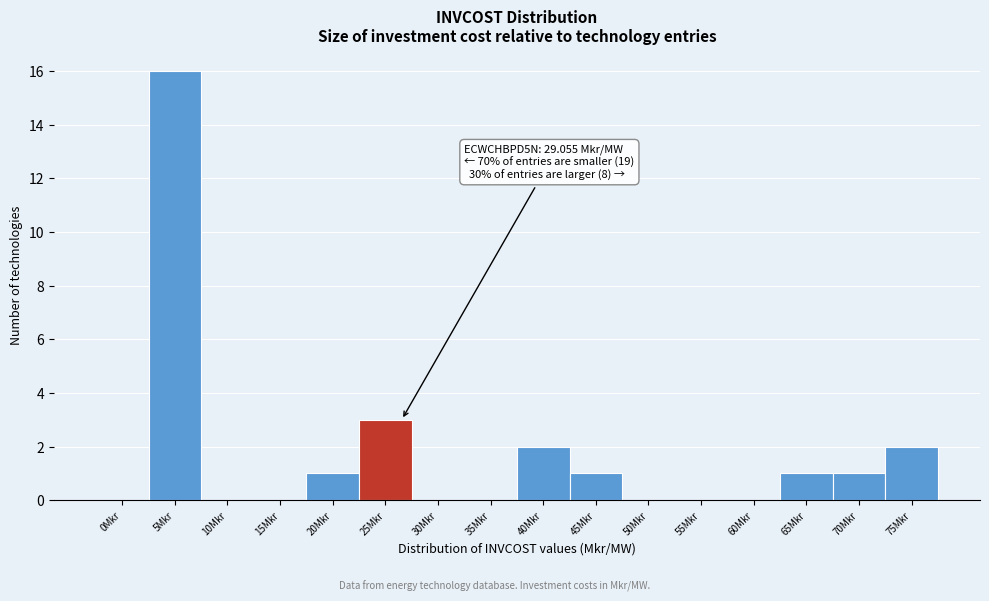

Reading left to right, list all the values displayed in this chart.

0Mkr=0	5Mkr=16	10Mkr=0	15Mkr=0	20Mkr=1	25Mkr=3	30Mkr=0	35Mkr=0	40Mkr=2	45Mkr=1	50Mkr=0	55Mkr=0	60Mkr=0	65Mkr=1	70Mkr=1	75Mkr=2